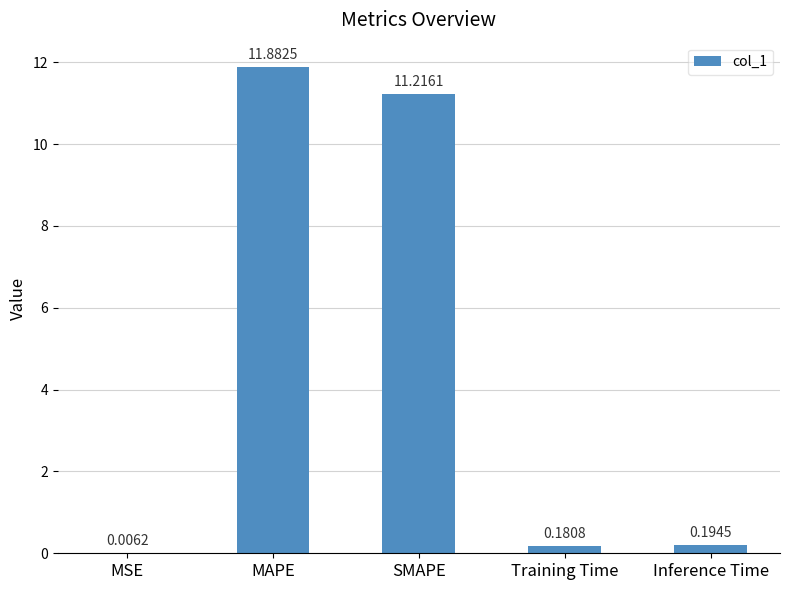

What is the sum of all values?

23.5